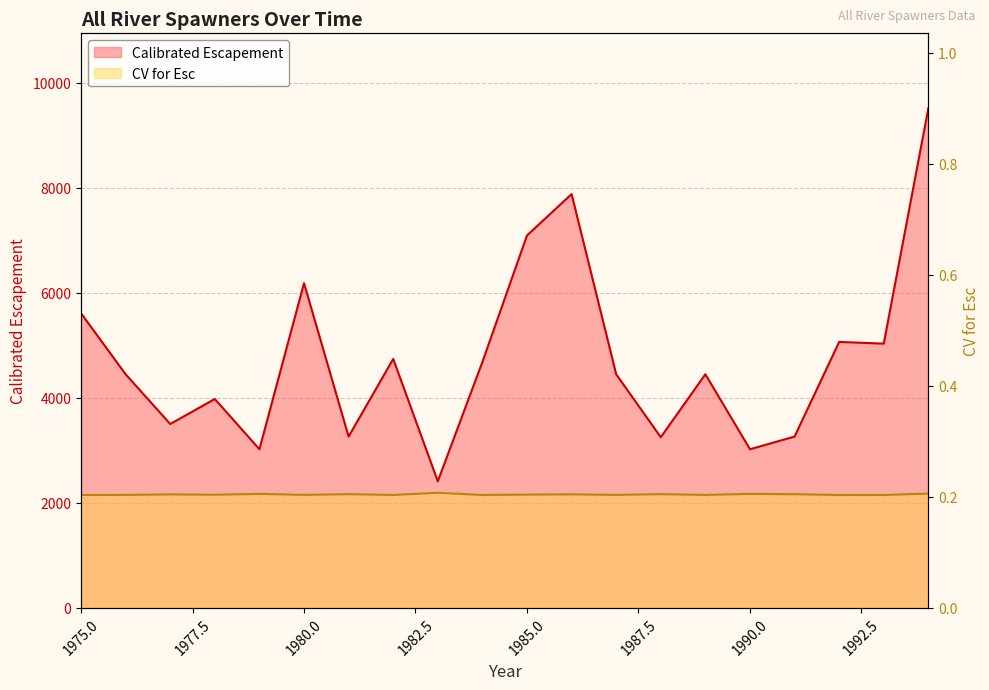

Which category has the lowest value across all series?

1992